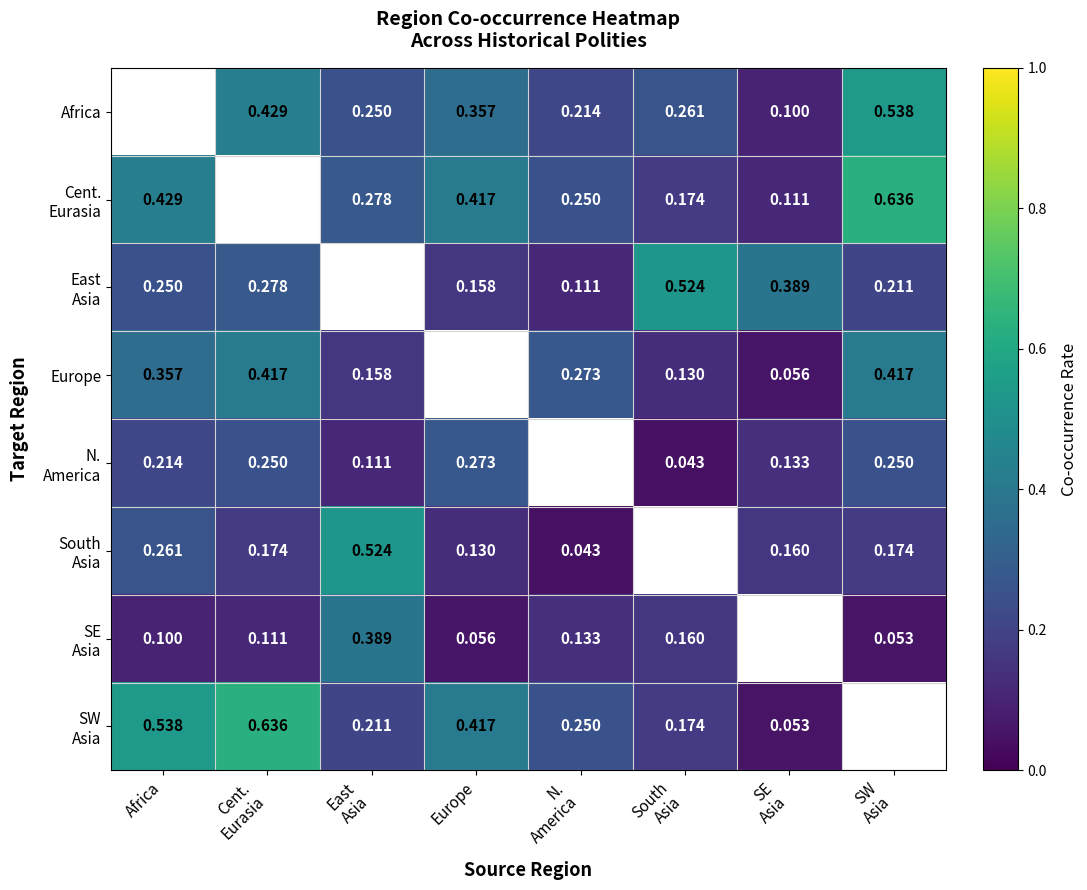

Between SE
Asia and N.
America, which is larger?

N.
America